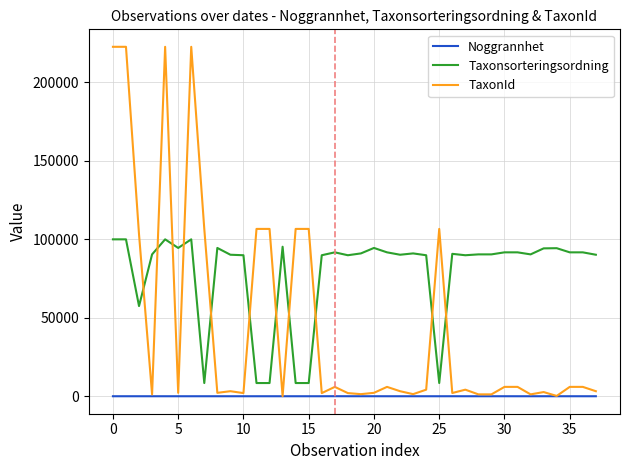

Which series has the largest range (max minus min)?

TaxonId